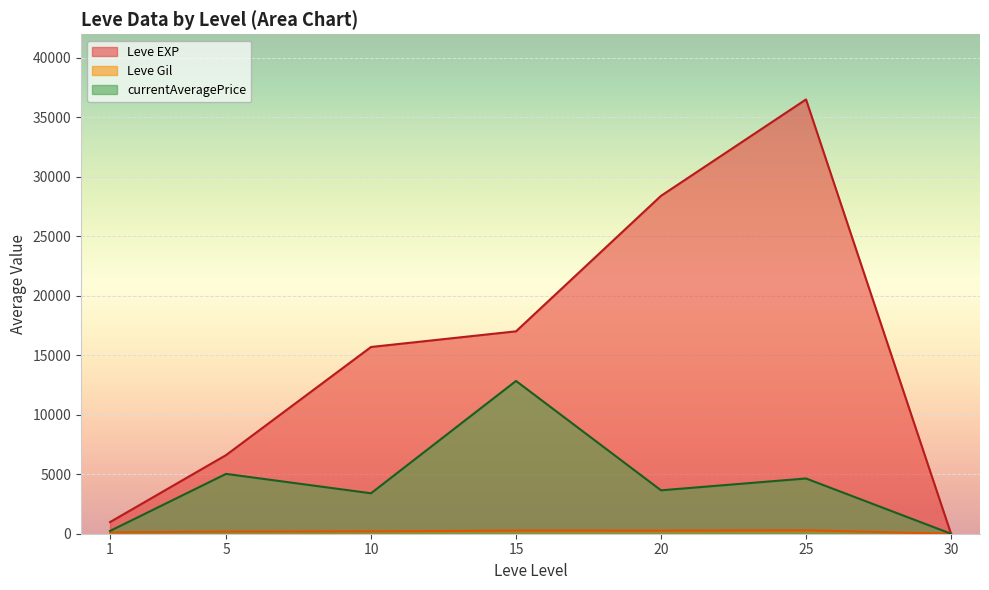

Count the number of categories in the chart.

7